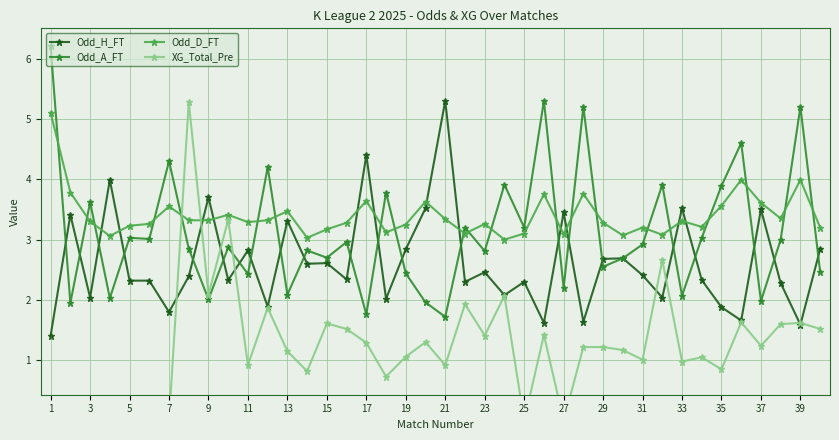

True or false: Odd_H_FT and Odd_D_FT cross at least once.

True